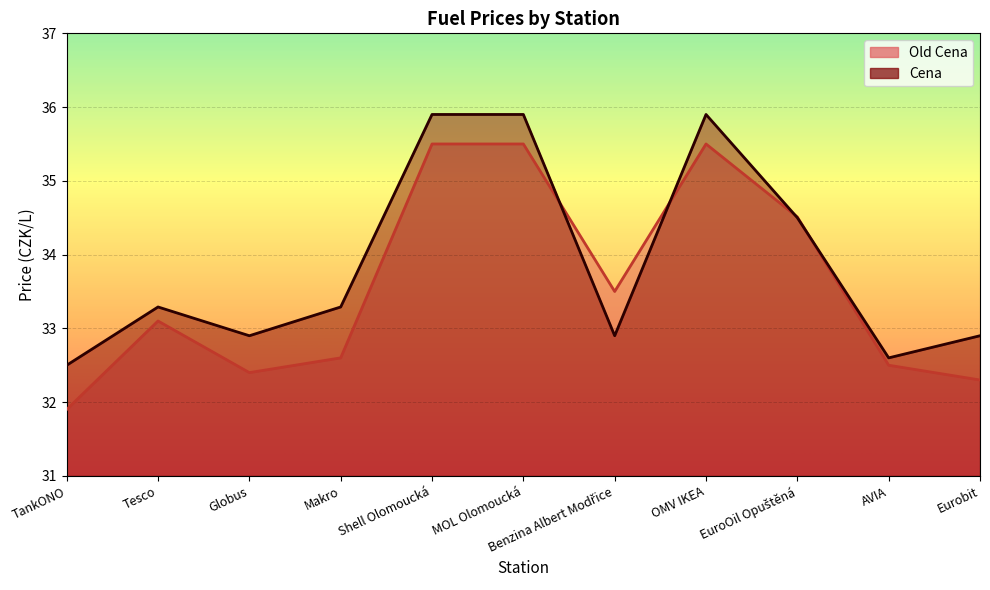

Which label corresponds to the largest value in the chart?

Shell Olomoucká